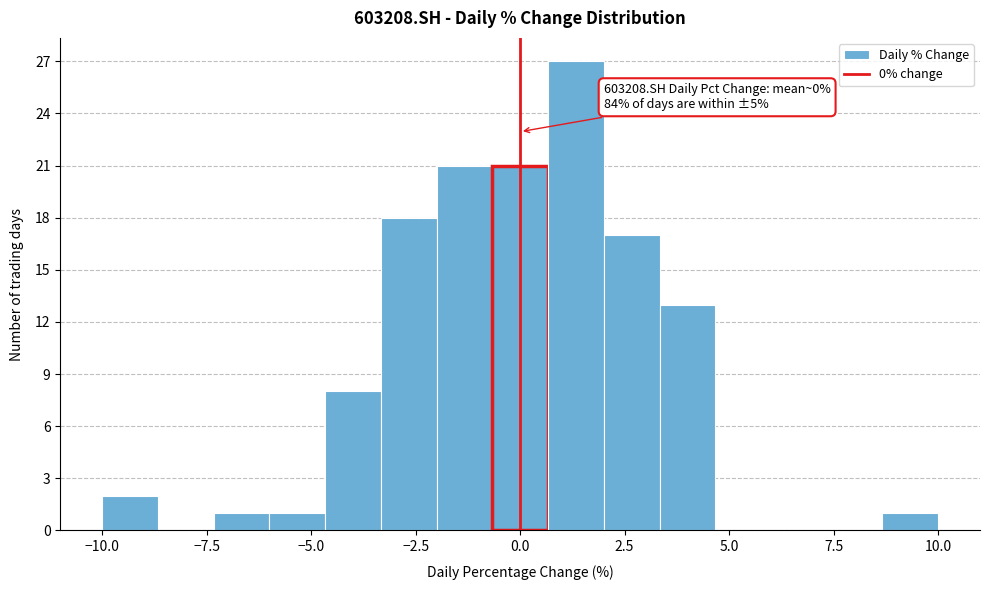

Around what value on the x-axis is the tallest bar? Give the approximate position of its centre, as read against the axis.

1.5